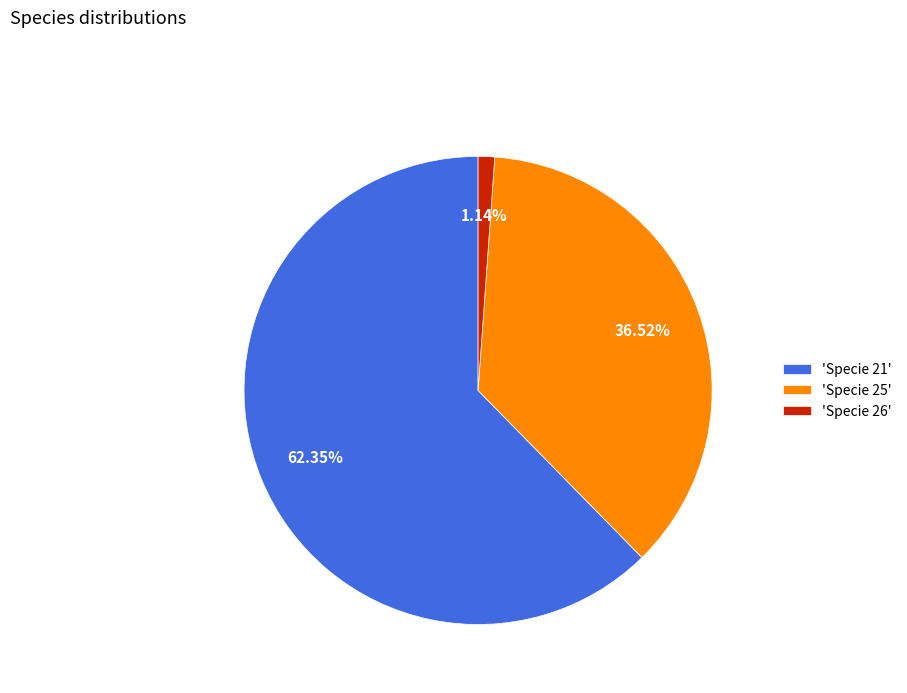

Which category accounts for the majority?

'Specie 21'